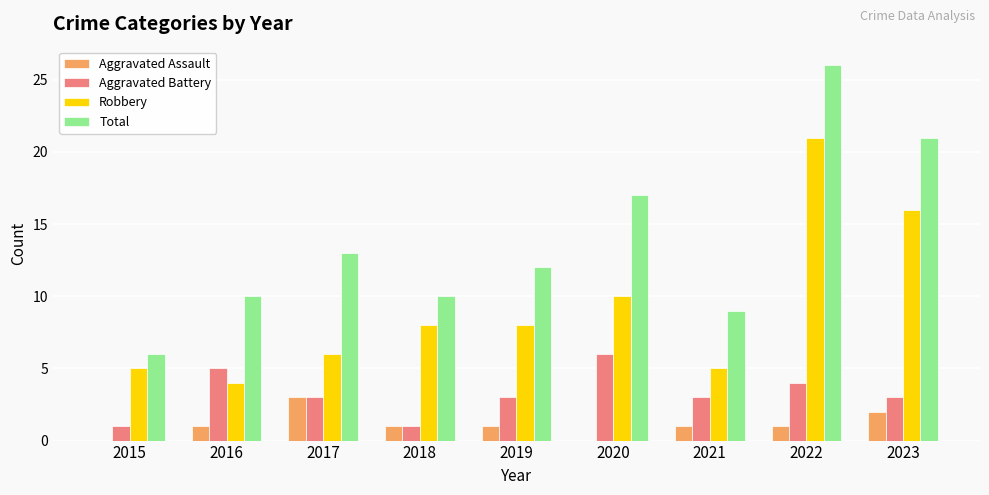

Reading right to left, list all the values displayed in this chart.

Aggravated Assault: 2023=2	2022=1	2021=1	2020=0	2019=1	2018=1	2017=3	2016=1	2015=0
Aggravated Battery: 2023=3	2022=4	2021=3	2020=6	2019=3	2018=1	2017=3	2016=5	2015=1
Robbery: 2023=16	2022=21	2021=5	2020=10	2019=8	2018=8	2017=6	2016=4	2015=5
Total: 2023=21	2022=26	2021=9	2020=17	2019=12	2018=10	2017=13	2016=10	2015=6